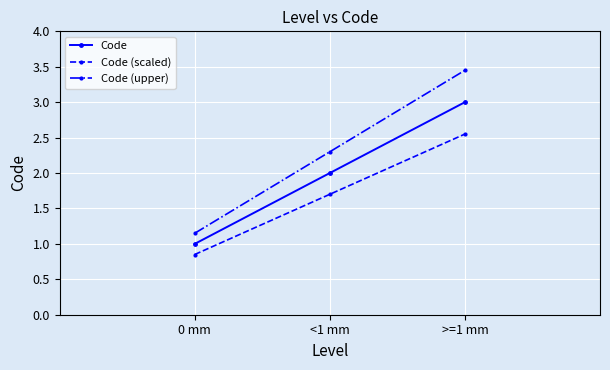

Read the Code value at 0 mm.

1.0